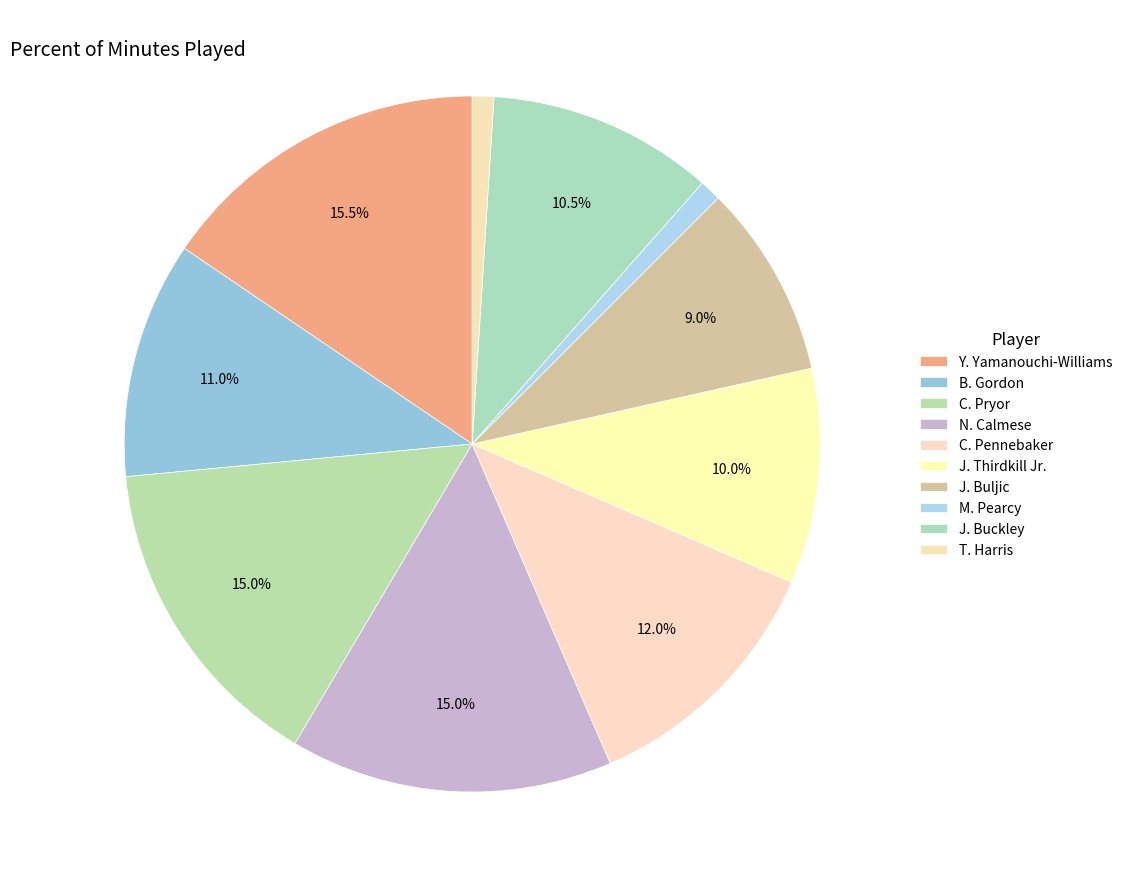

How many slices are in this pie chart?

10